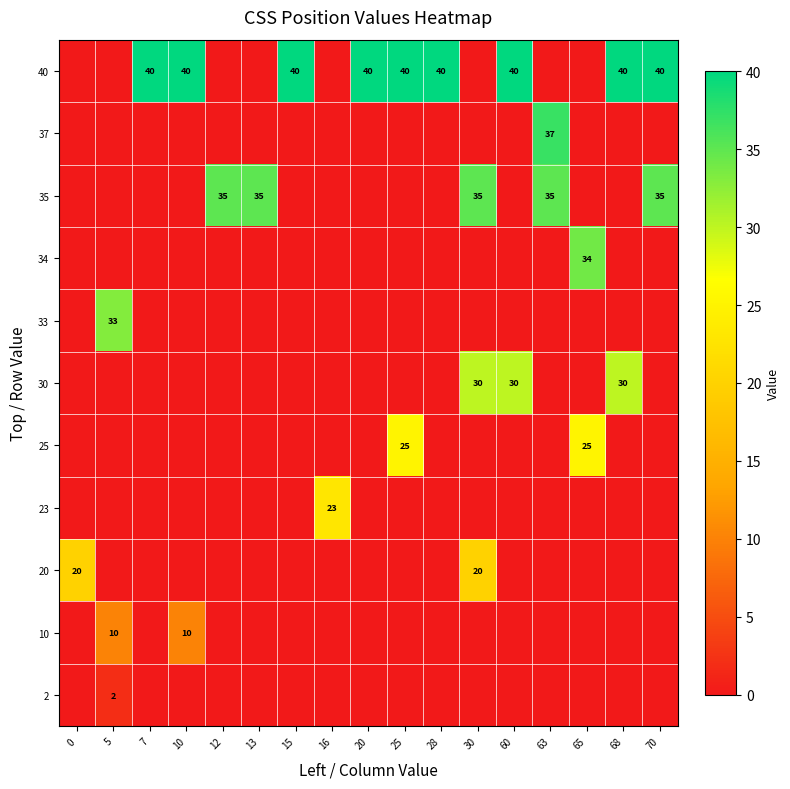

What is the difference between the highest and lowest values at 60?

40